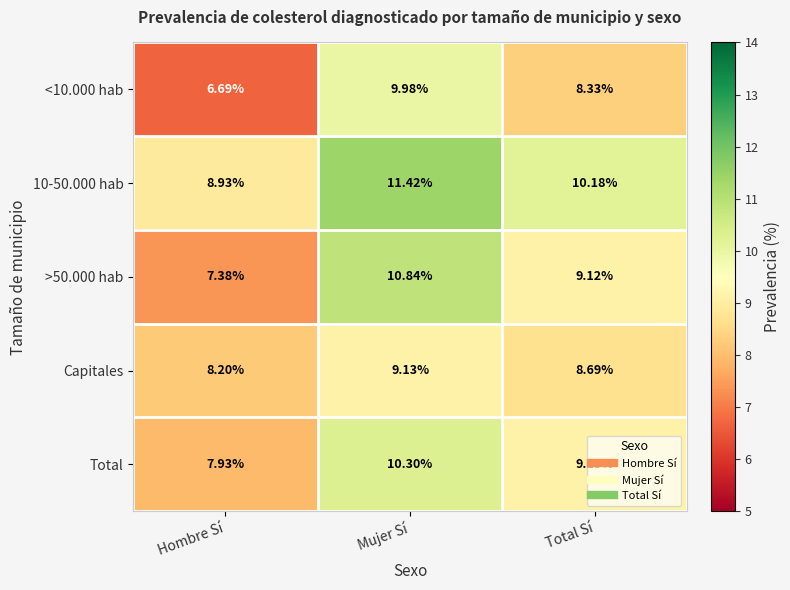

Which category has the highest value across all series?

Mujer Sí